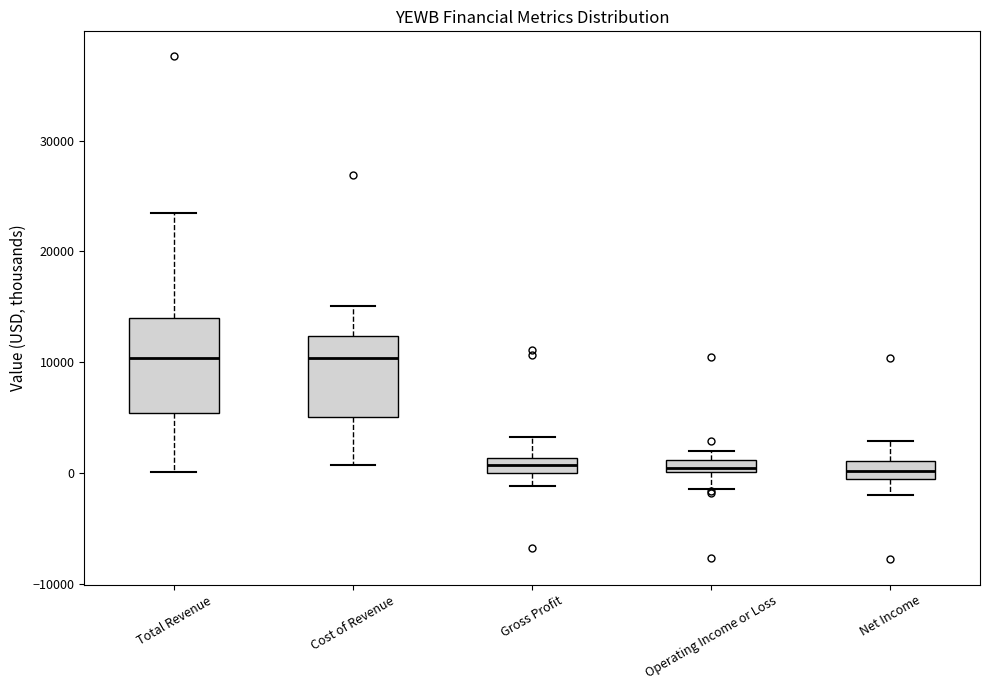

Comparing the boxes themselves (not the whiskers), which one is the tallest?

Total Revenue